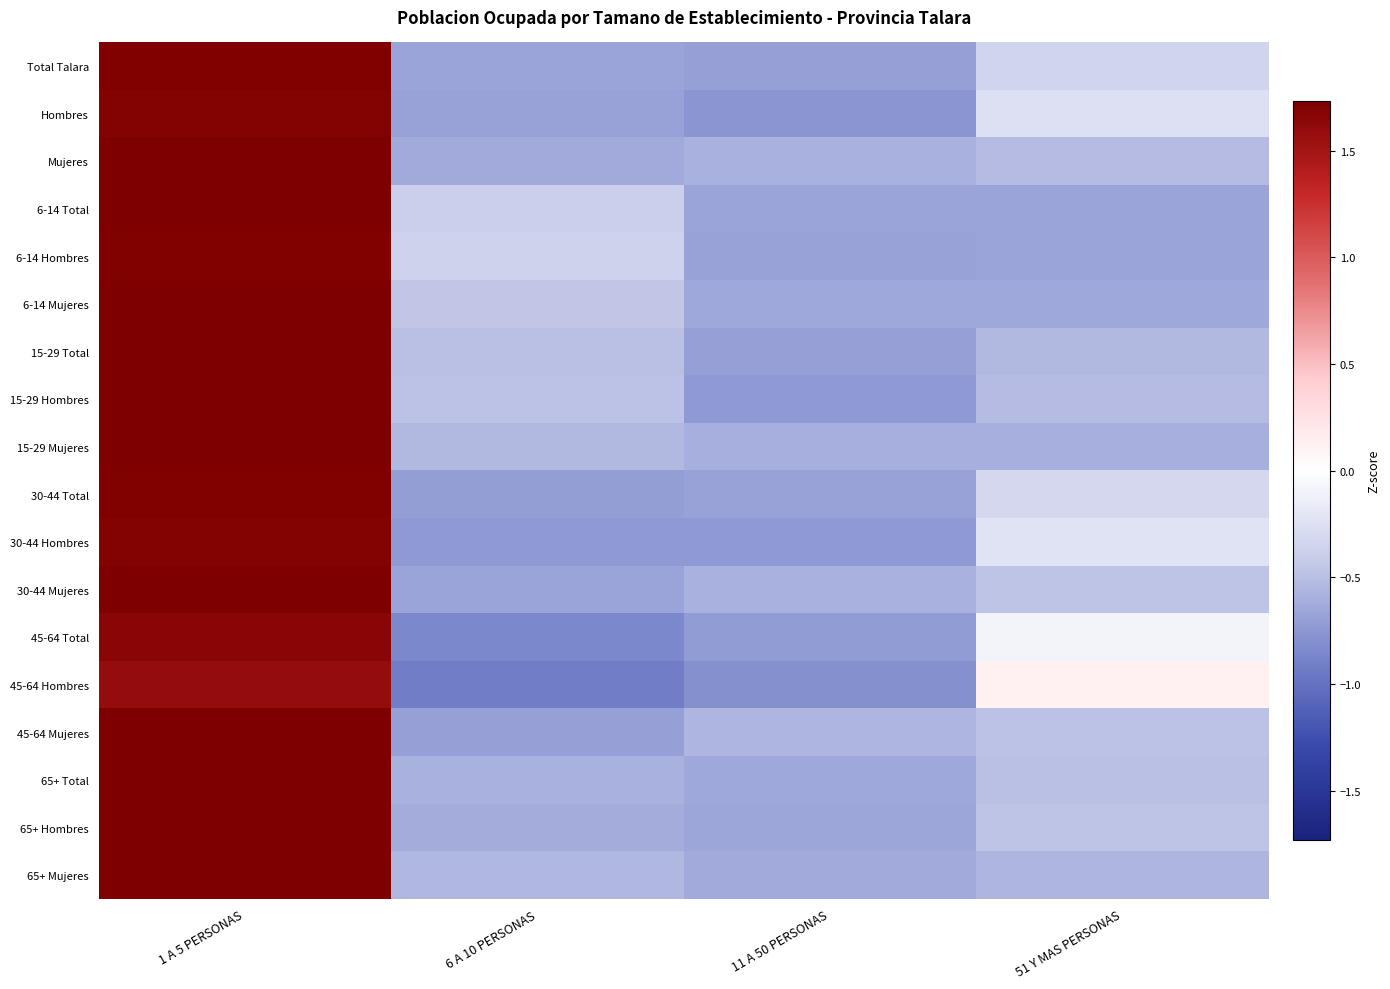

At 11 A 50 PERSONAS, list the series in order from largest to smallest.

45-64 Mujeres, Mujeres, 30-44 Mujeres, 15-29 Mujeres, 65+ Mujeres, 6-14 Mujeres, 65+ Total, 65+ Hombres, 6-14 Total, 6-14 Hombres, 30-44 Total, 15-29 Total, Total Talara, 45-64 Total, 15-29 Hombres, 30-44 Hombres, Hombres, 45-64 Hombres